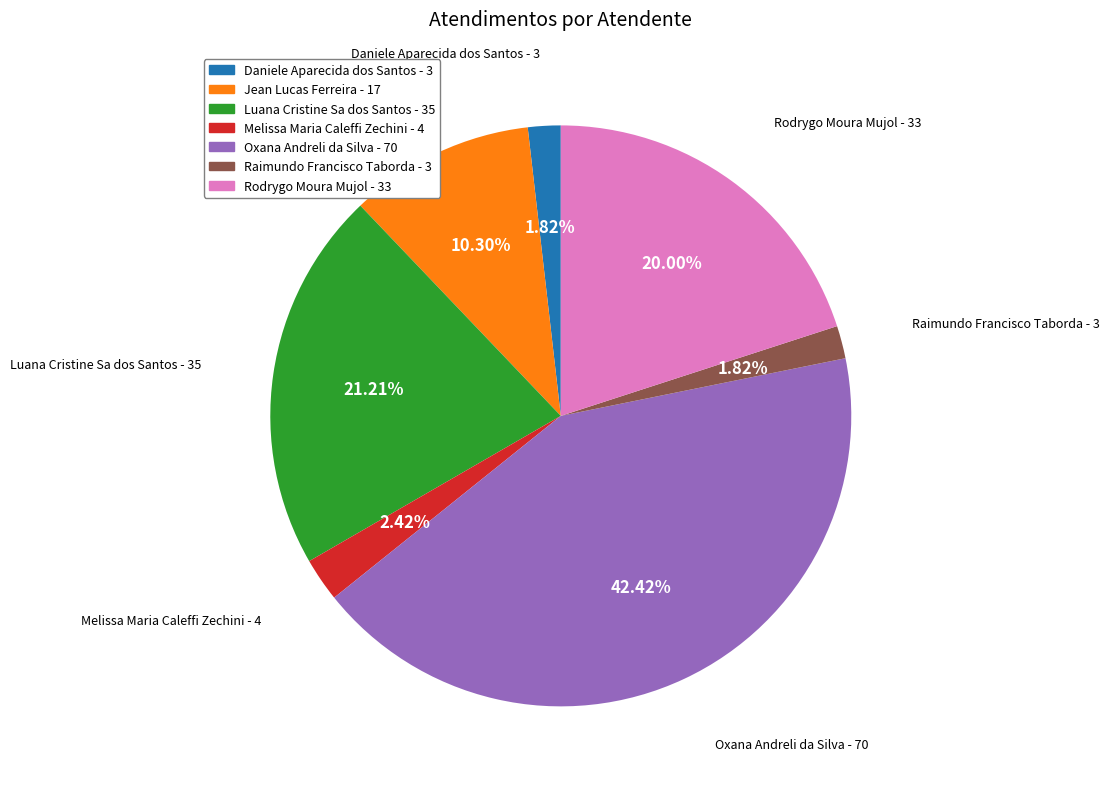

Is it true that Raimundo Francisco Taborda is 2% of the pie?

True